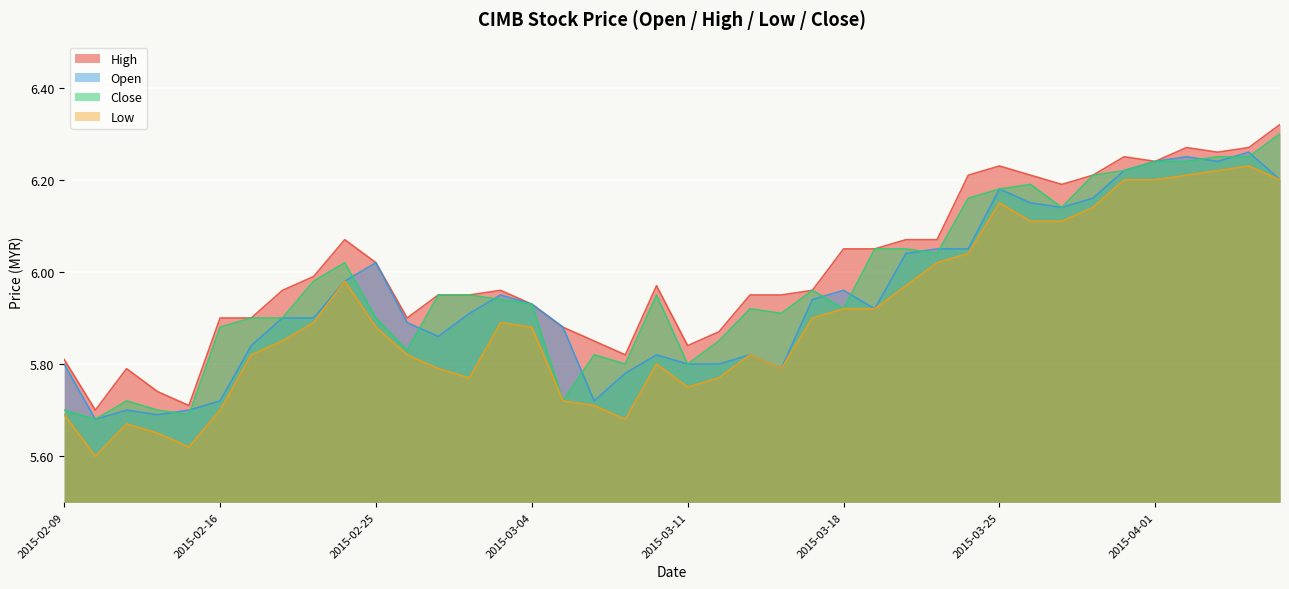

Which series has the largest range (max minus min)?

Low